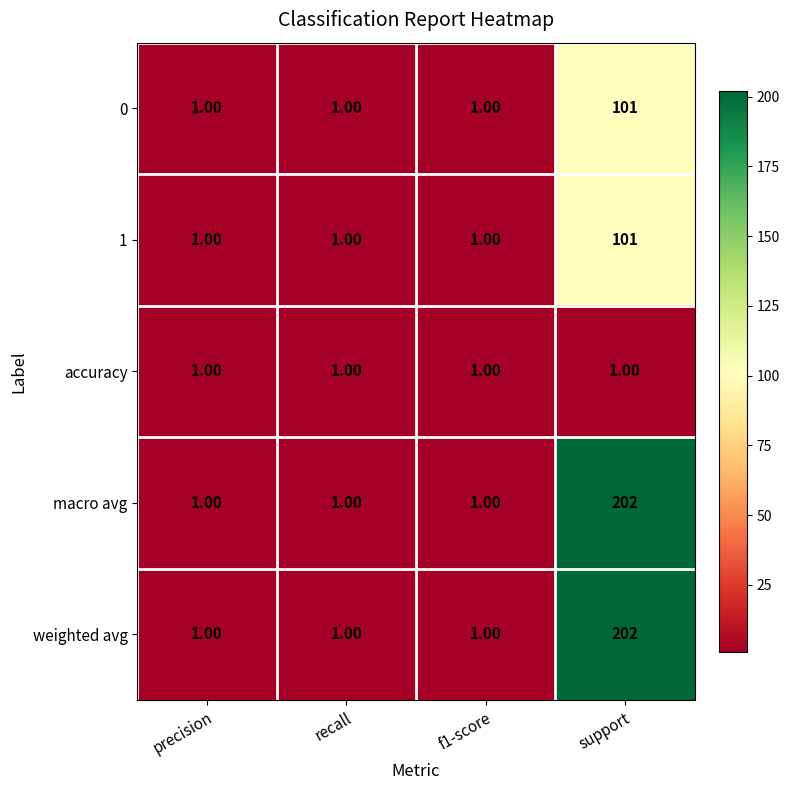

What is the total value across all series at recall?

5